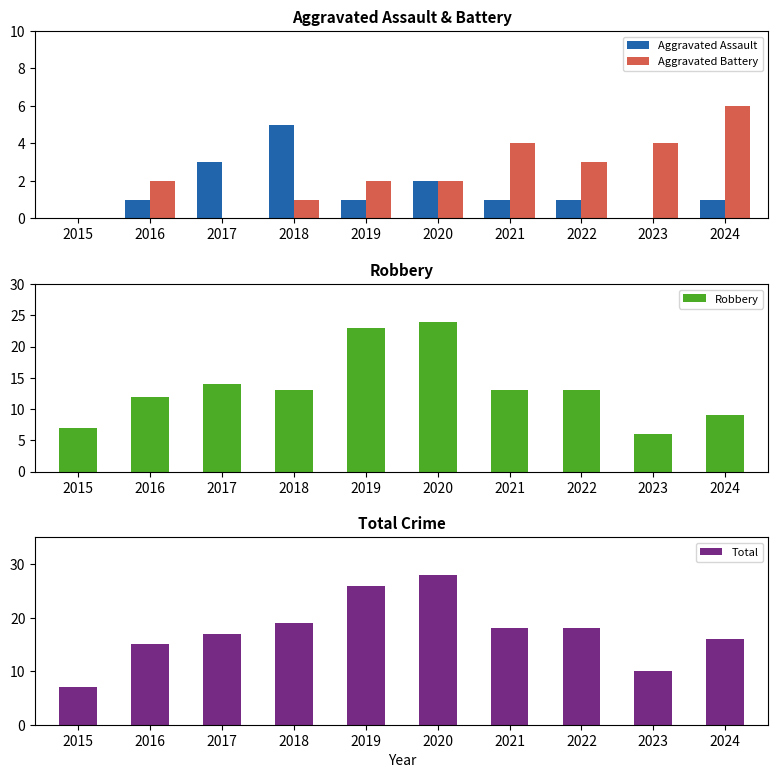

What is the value of the Robbery bar at the 3rd from the left?

14